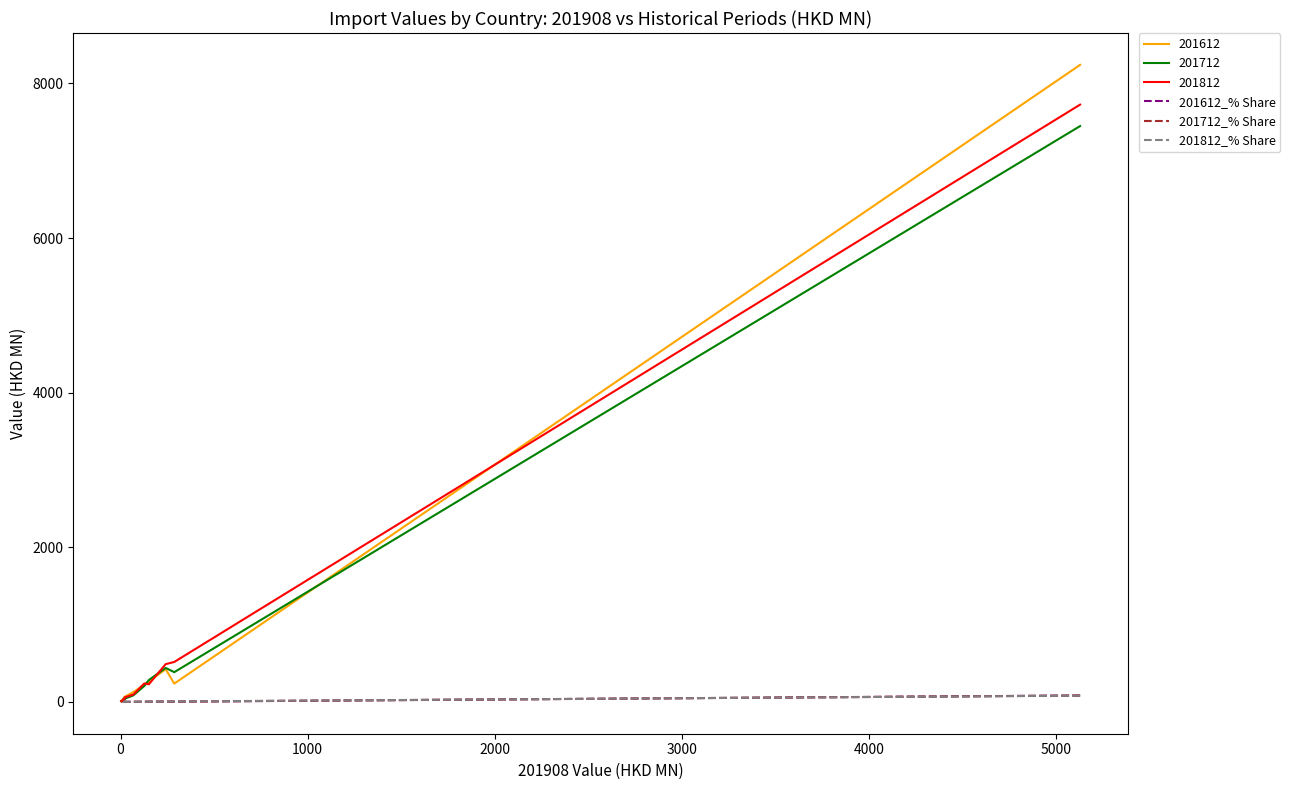

Is the value of 201712_% Share at 13 greater than the value of 201812_% Share at 11?

No